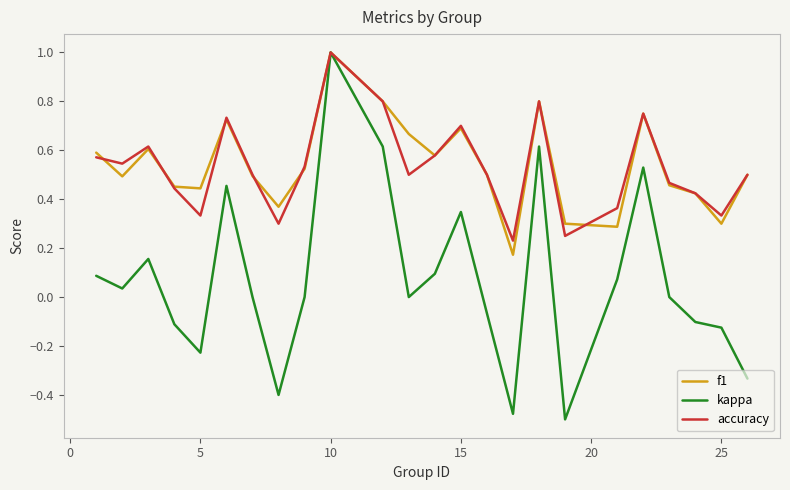

What is the sum of all kappa values?

1.7